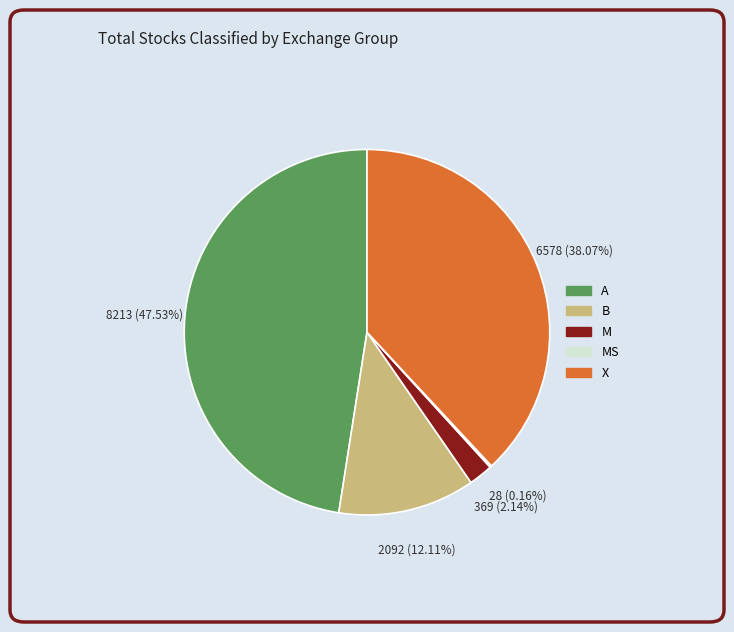

Is there any slice that represents more than half of the pie?

No